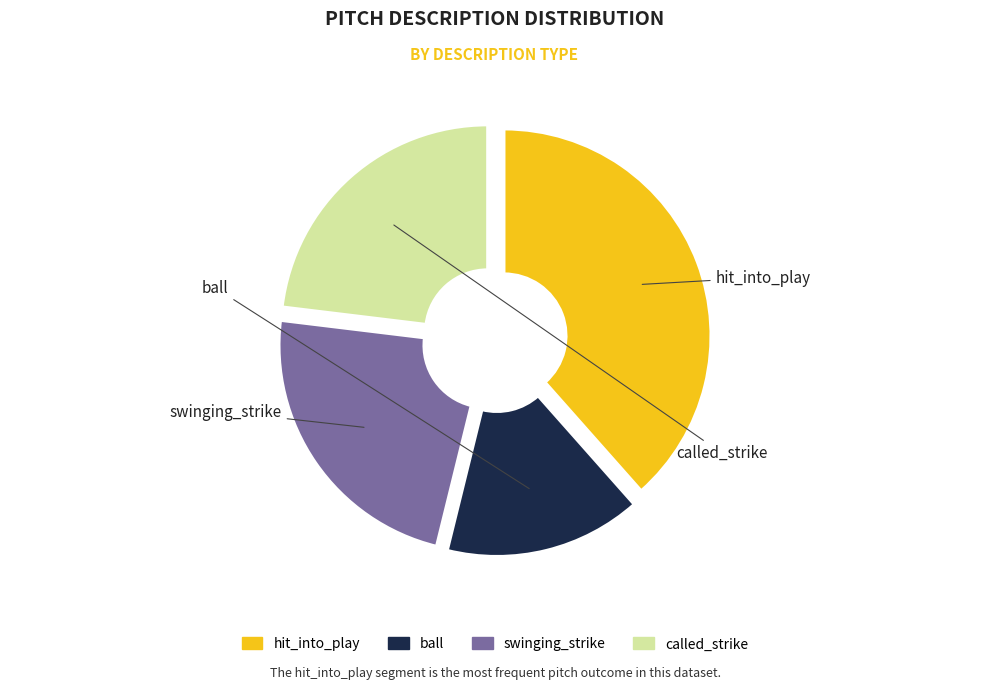

How many slices are in this pie chart?

4